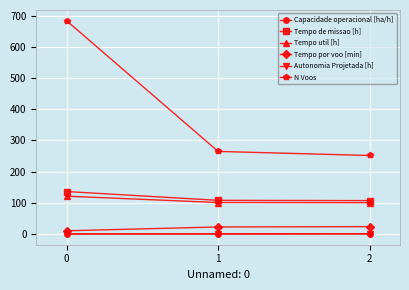

What is the highest value of the Tempo util [h] series?

121.6